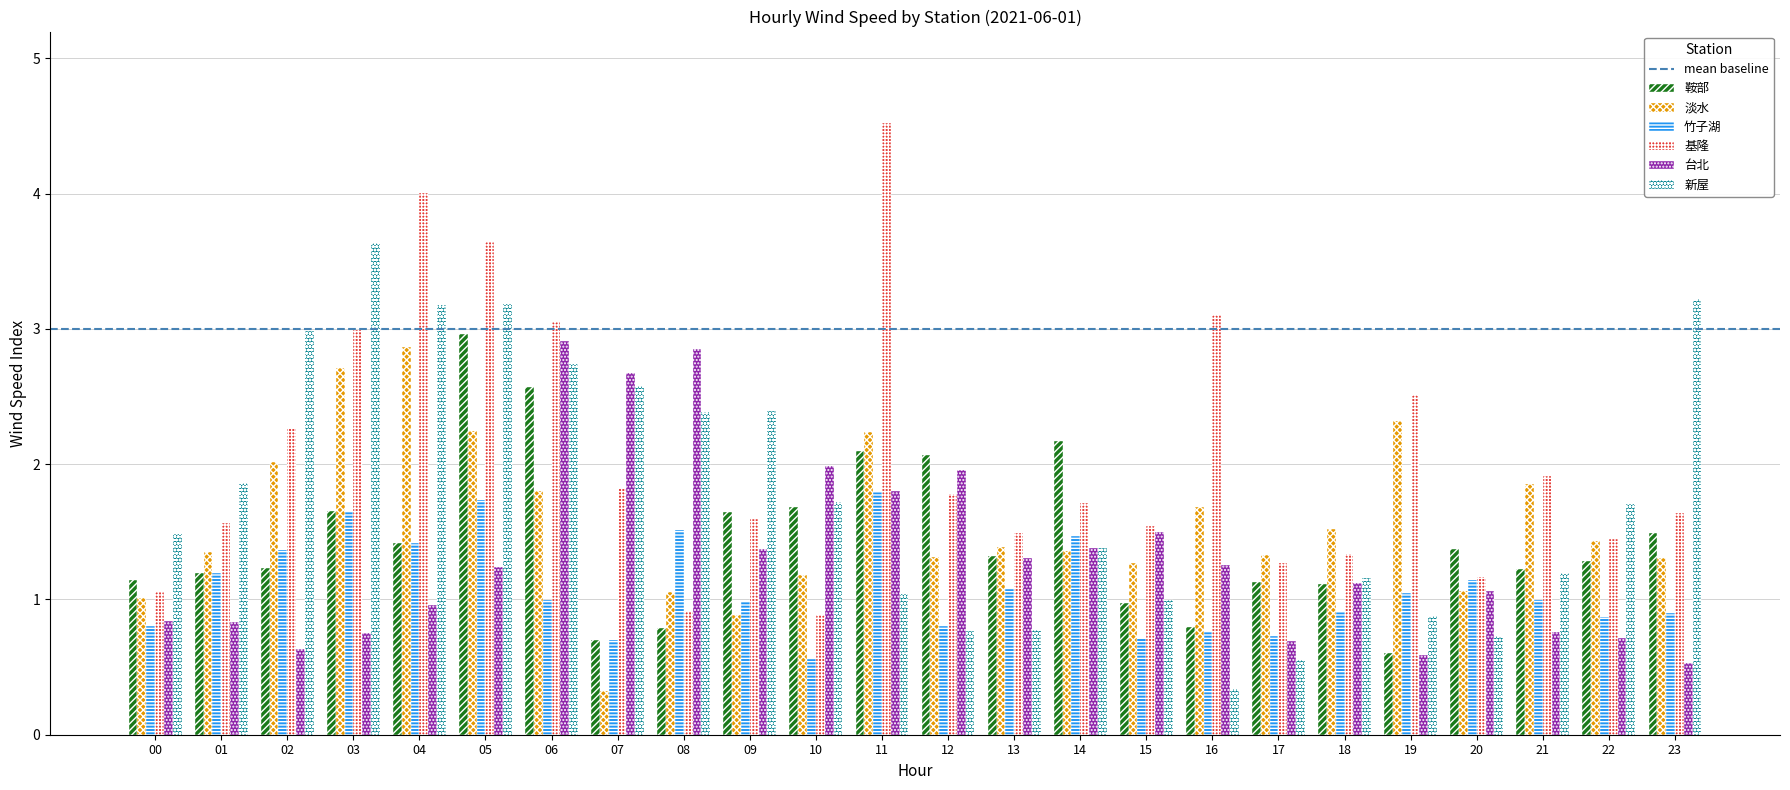

What is the average value of the 台北 series?

1.3